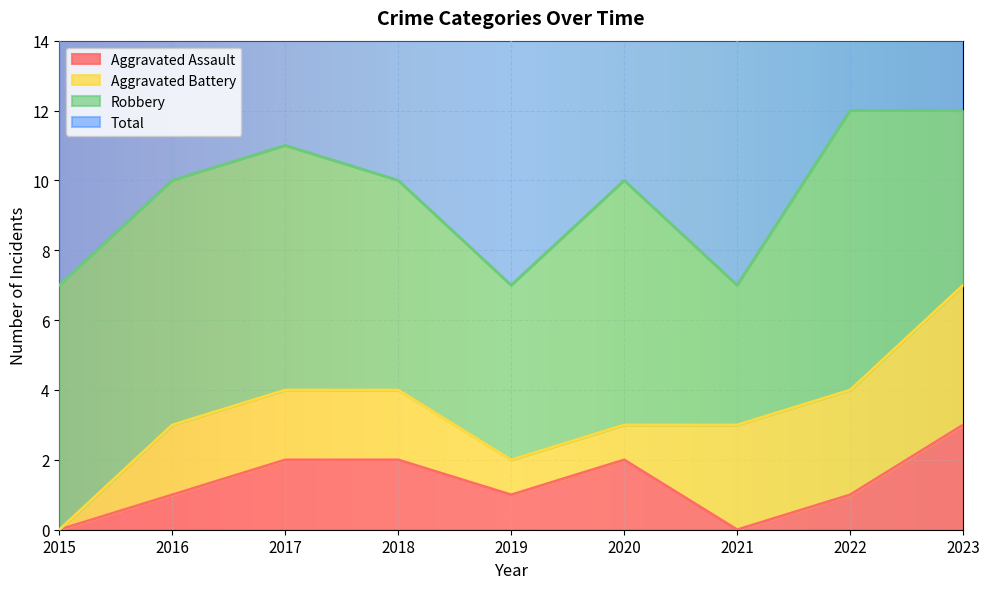

What is the highest value of the Aggravated Assault series?

3